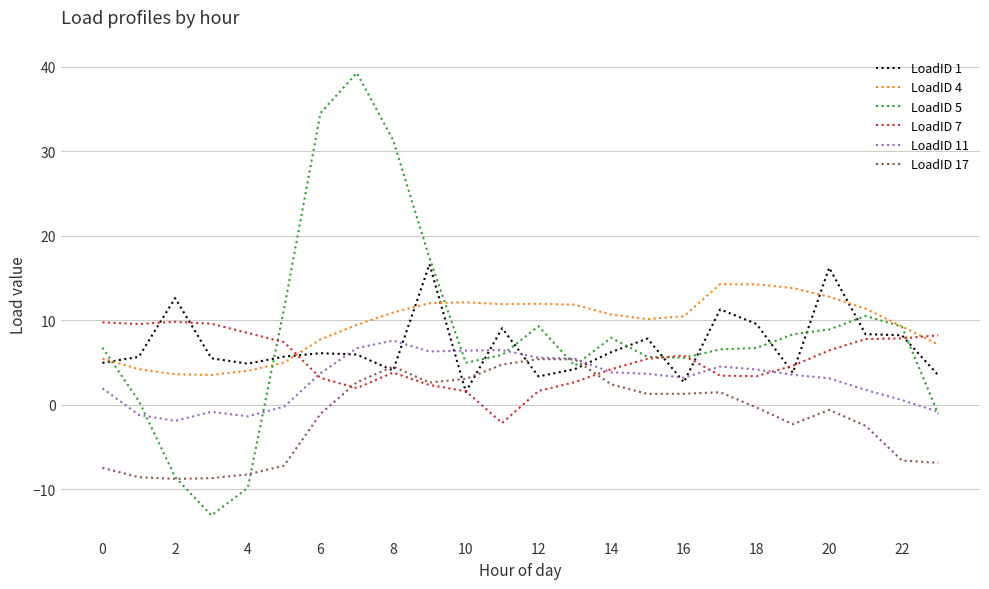

Which series has the widest spread of values?

LoadID 5